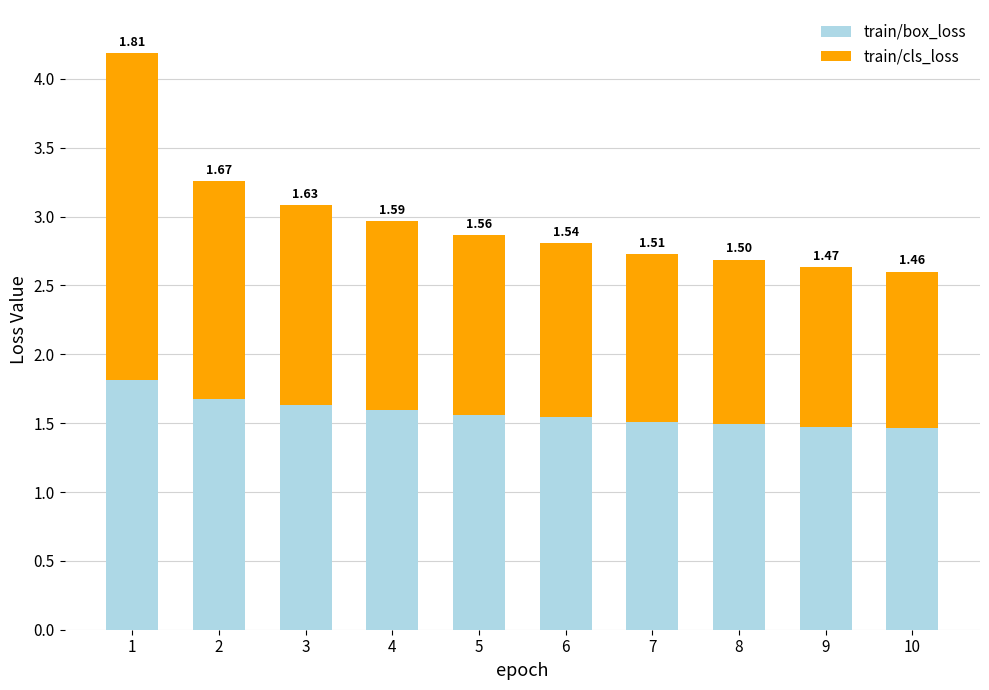

What is the value of the train/box_loss bar at the 7th from the left?

1.5